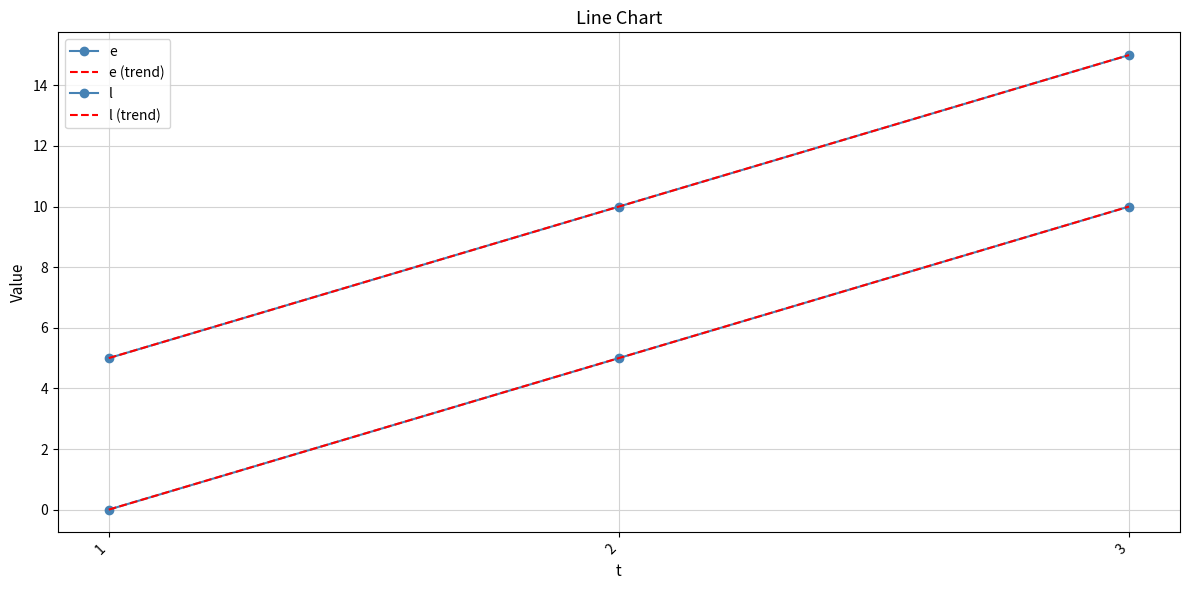

List the labels in order of l (trend) value, largest first.

3, 2, 1